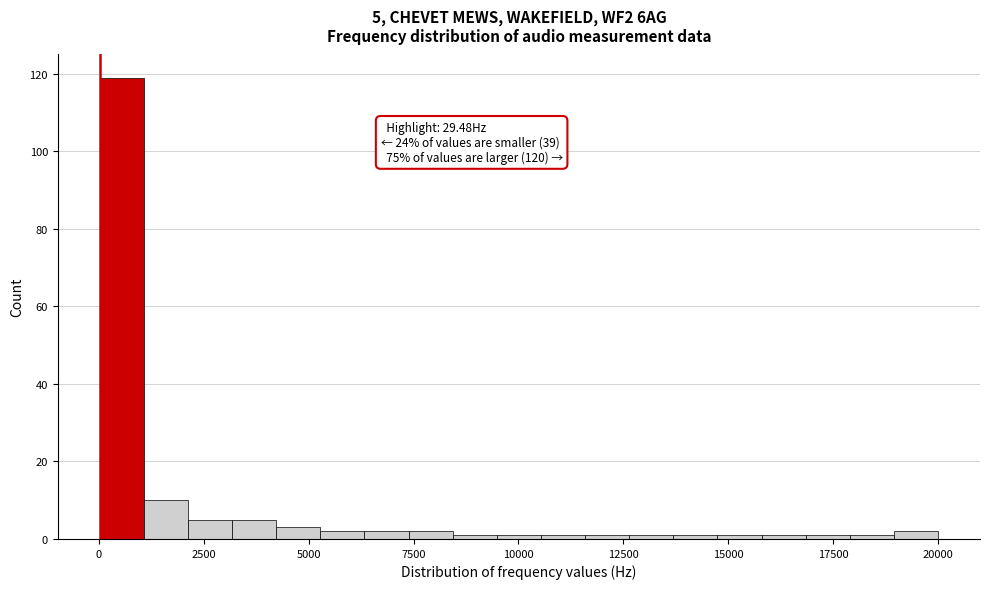

Read against the x-axis, roughly where is the centre of the tallest bar?

500